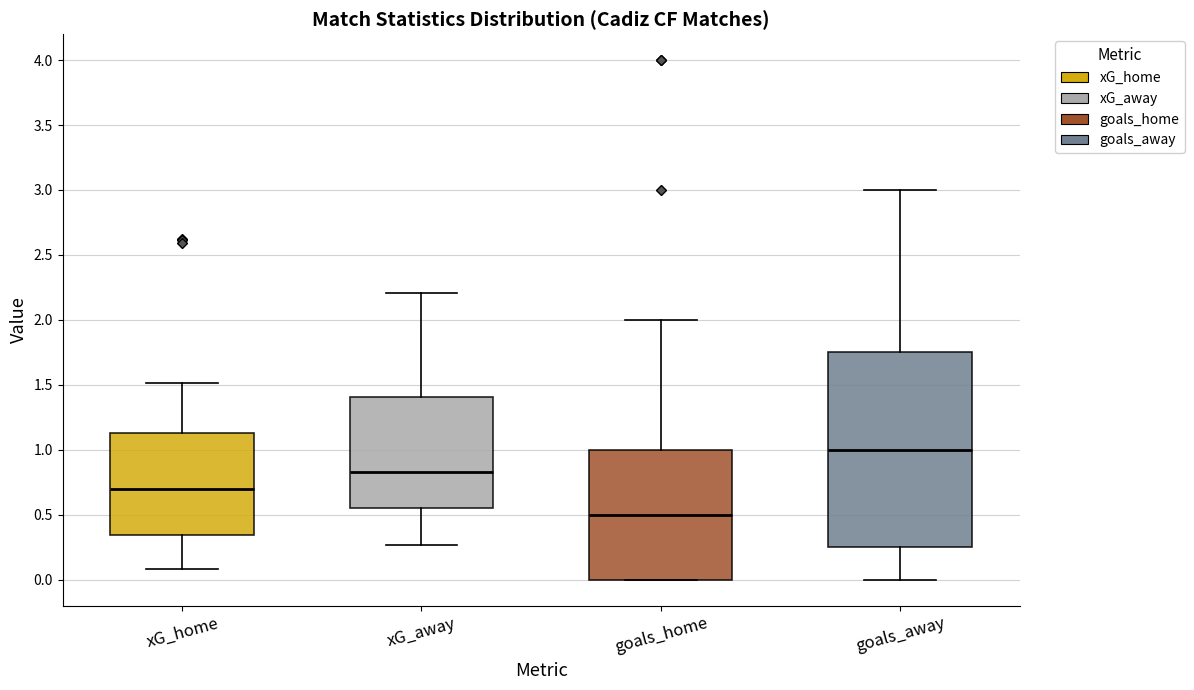

Which box's median line is the highest?

goals_away